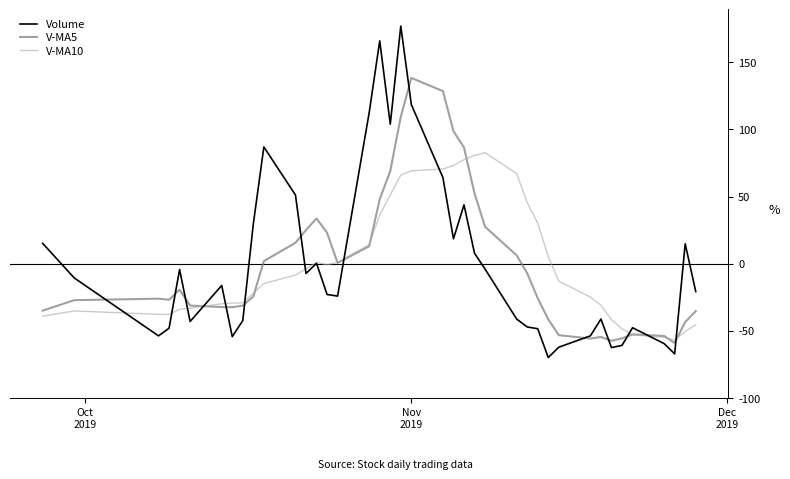

Which series has the largest range (max minus min)?

Volume